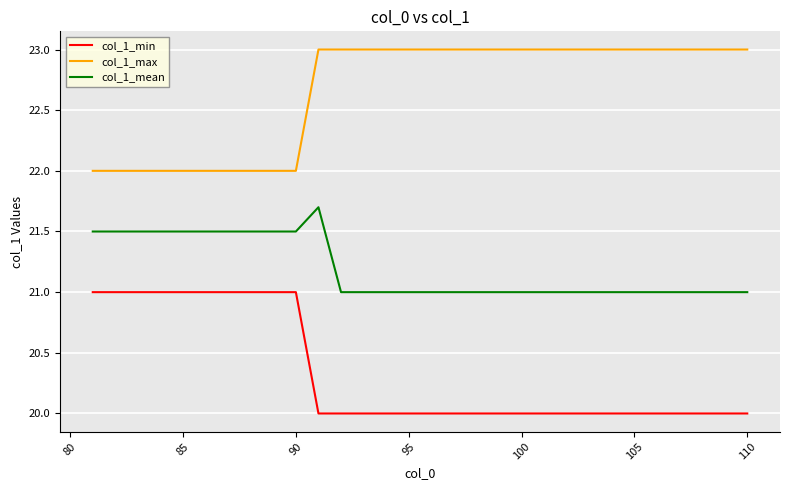

What is the smallest value displayed?

20.0